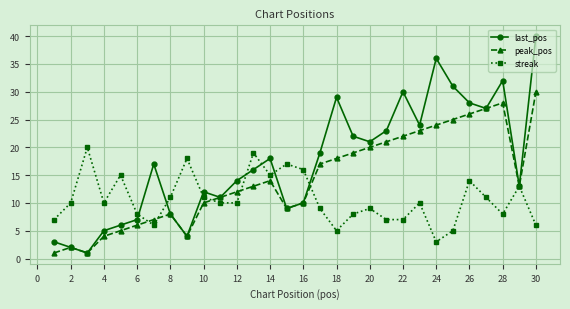

What is the maximum value for last_pos?

40